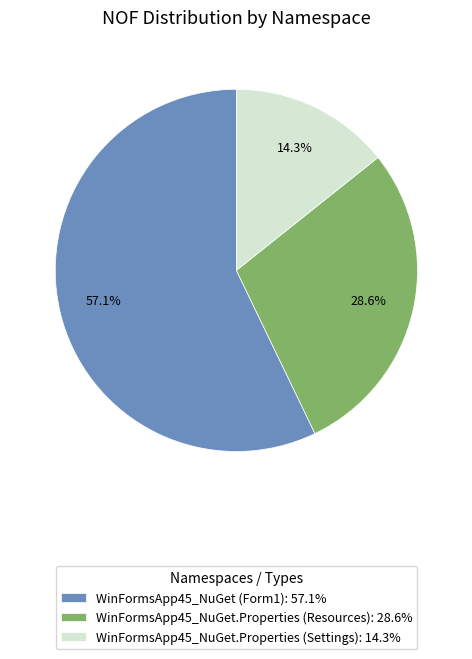

Which category accounts for the majority?

WinFormsApp45_NuGet (Form1): 57.1%